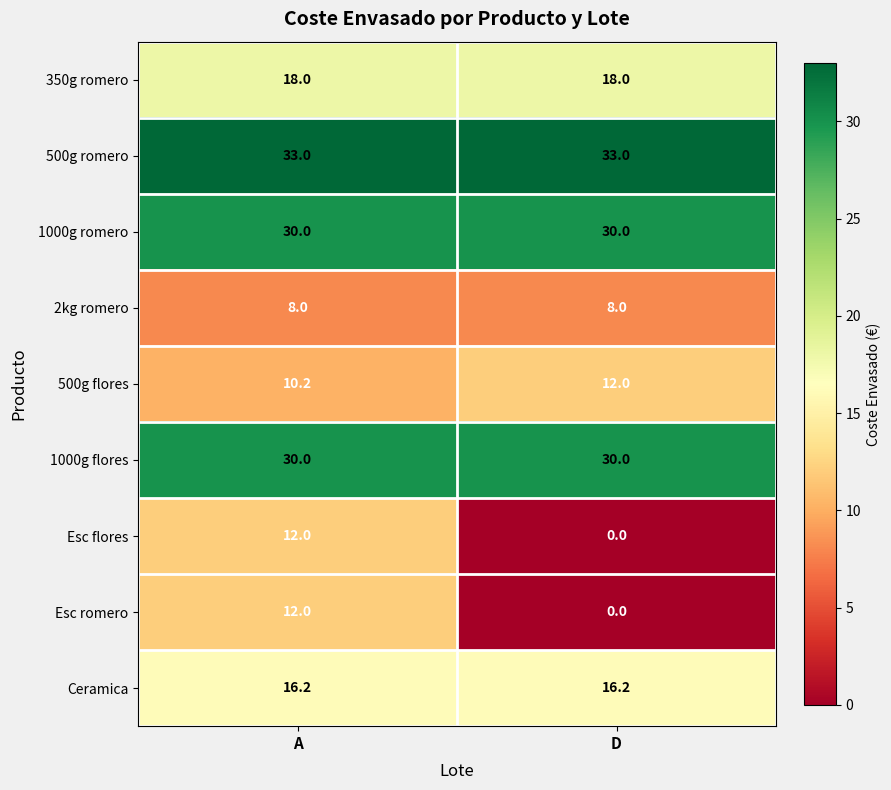

What is the difference between the maximum and minimum values in the 500g flores series?

1.8